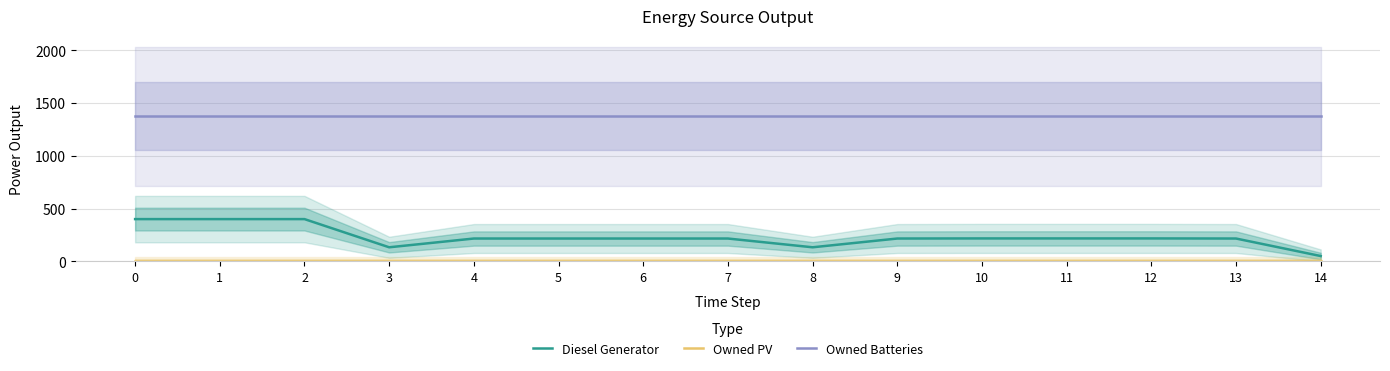

Is it true that Owned Batteries equals 1927 at 5?

False